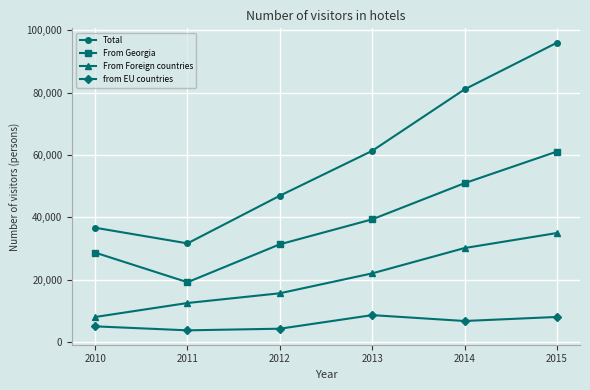

True or false: Total and from EU countries cross at least once.

False